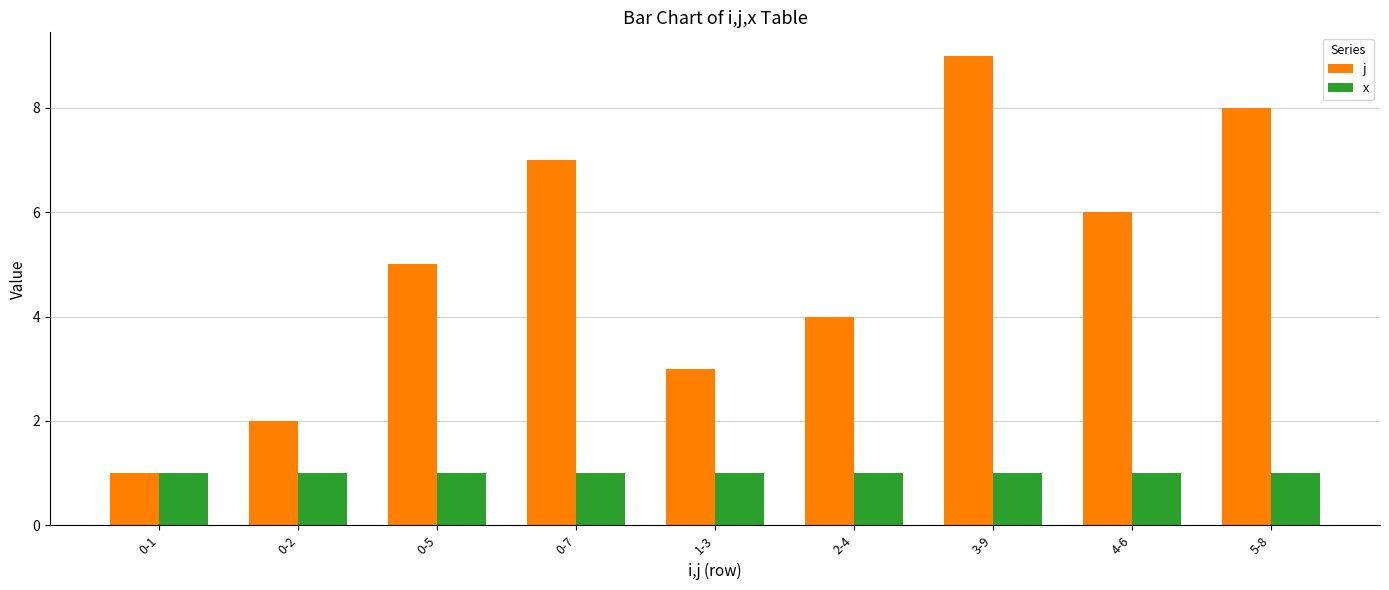

Rank the series by their maximum value, from lowest to highest.

x, j